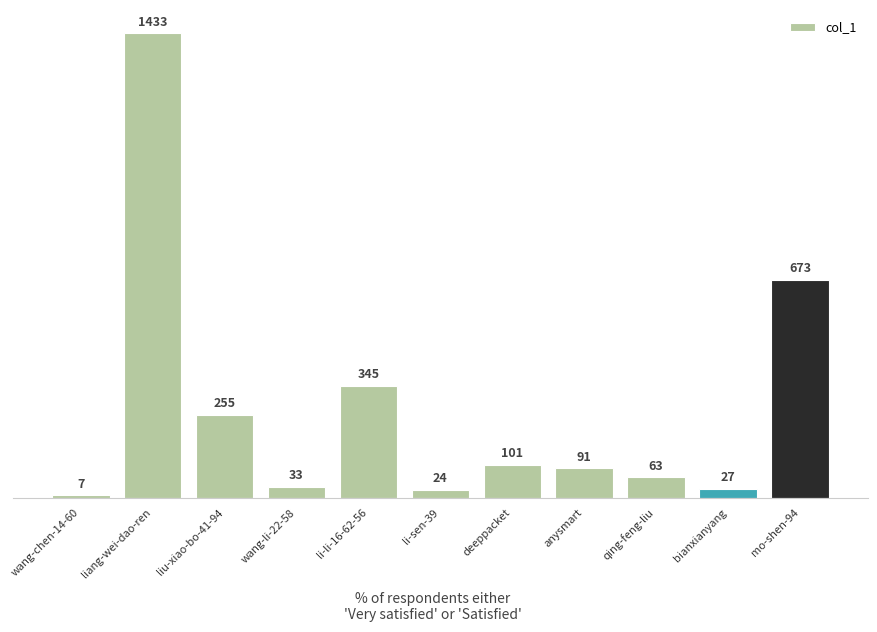

Reading left to right, extract all data points from this chart.

7	1433	255	33	345	24	101	91	63	27	673